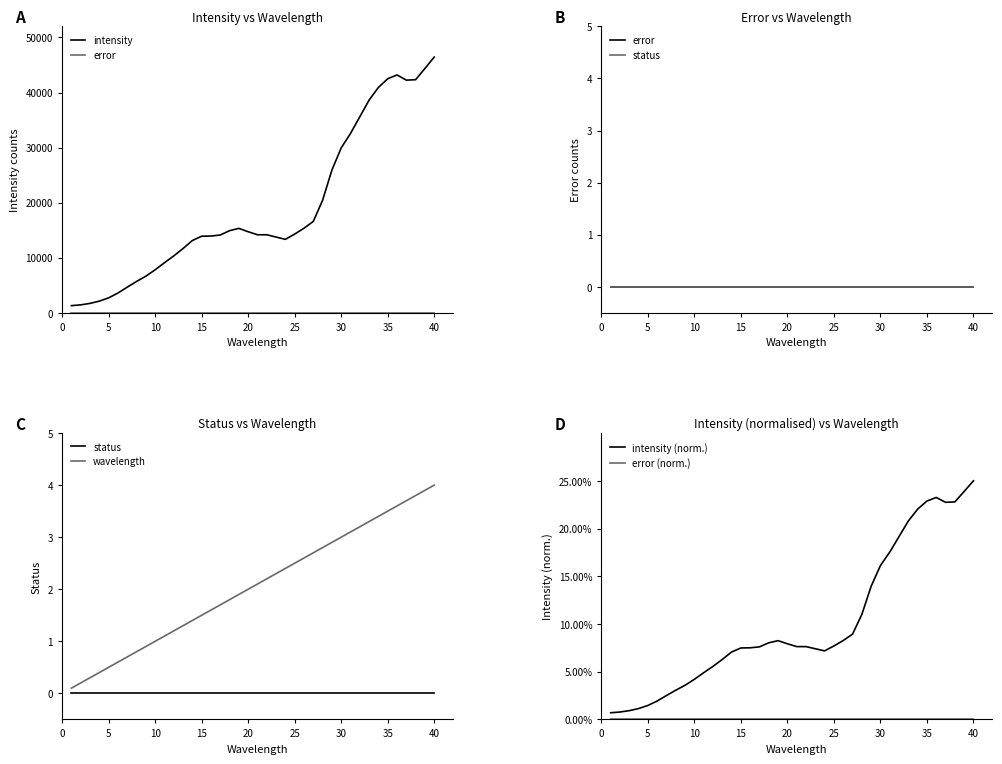

What is the highest value of the intensity (norm.) series?

25.0